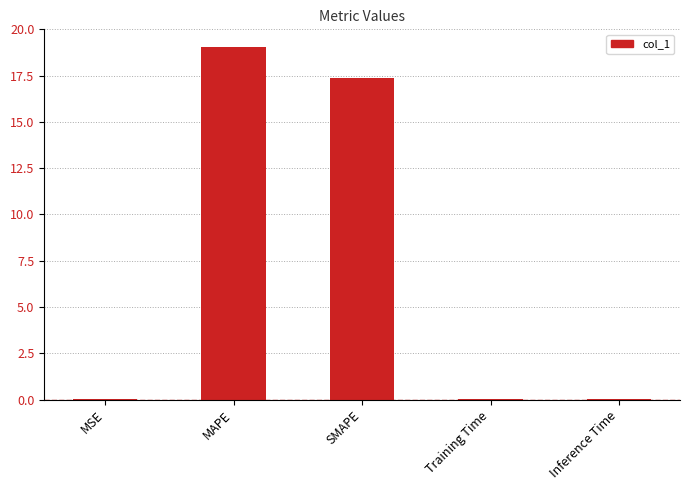

What is the sum of all values?

36.5